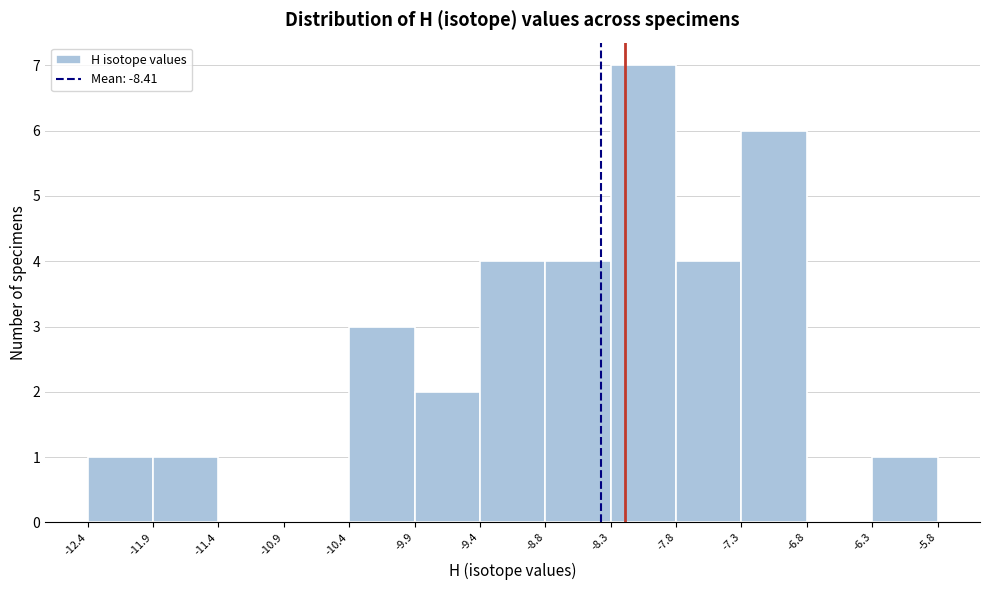

Reading left to right, list every bar in this chart as the range it spans on the x-axis followed by its height. The values are not printed on the chart, so give them approximately, as read against the axis.

-12.4 to -11.9: 1
-11.9 to -11.4: 1
-11.4 to -10.9: 0
-10.9 to -10.4: 0
-10.4 to -9.9: 3
-9.9 to -9.4: 2
-9.4 to -8.8: 4
-8.8 to -8.3: 4
-8.3 to -7.8: 7
-7.8 to -7.3: 4
-7.3 to -6.8: 6
-6.8 to -6.3: 0
-6.3 to -5.8: 1